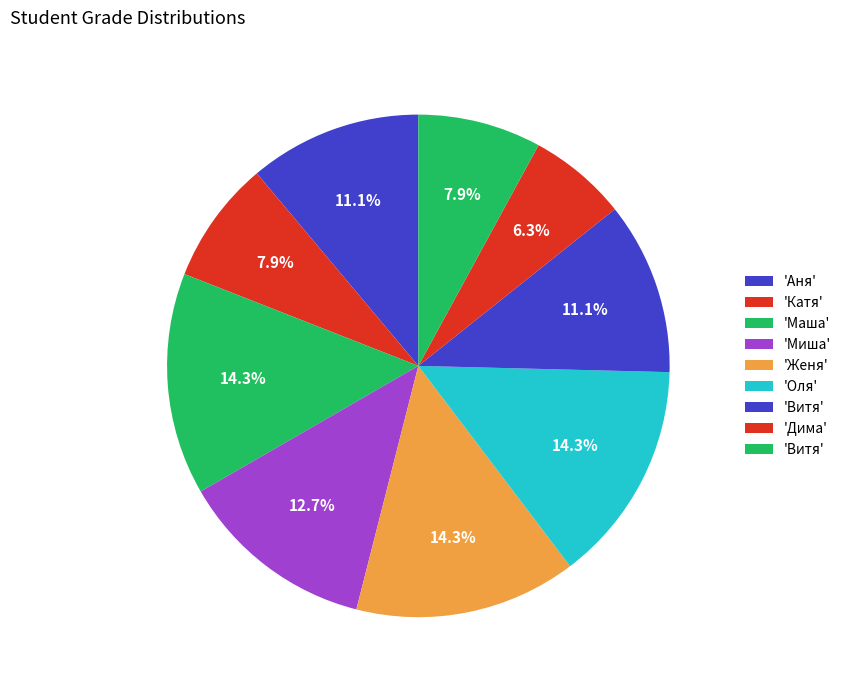

How many slices are in this pie chart?

9